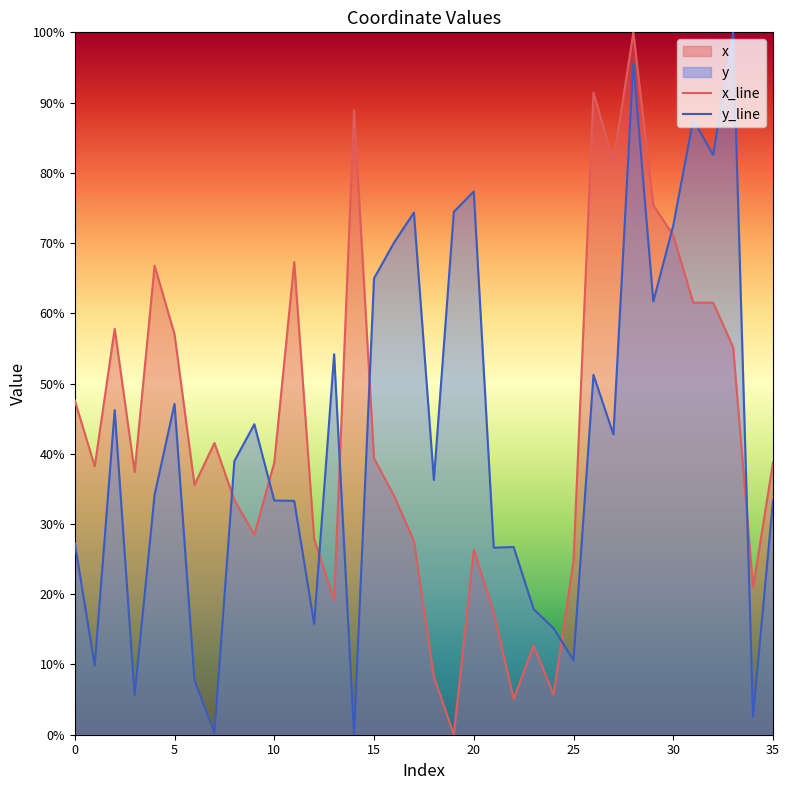

What is the maximum value shown in the chart?

100.0